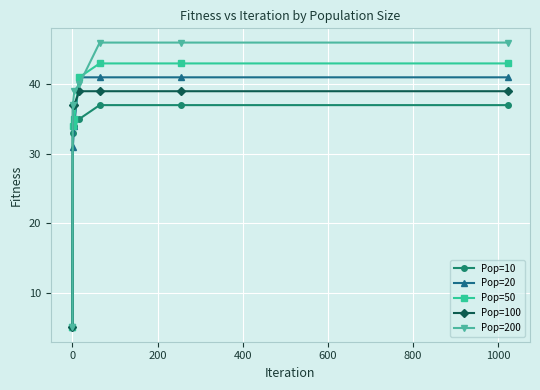

Which series has the largest range (max minus min)?

Pop=200